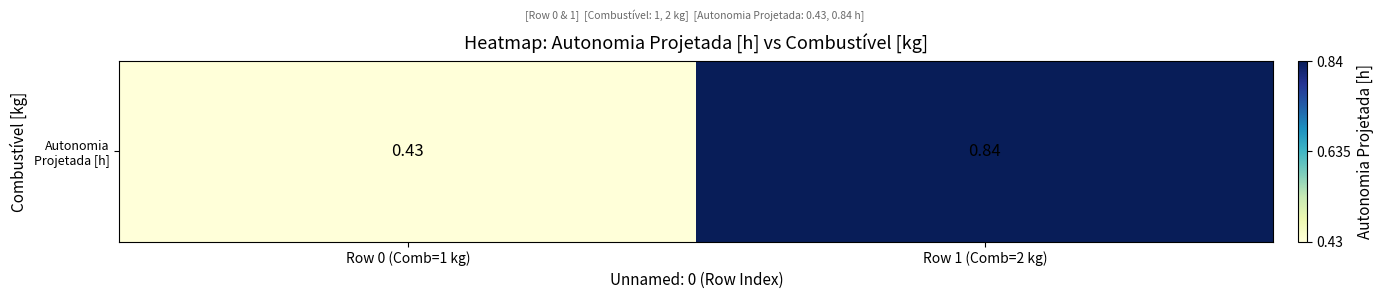

List the labels in order of value, smallest first.

Row 0 (Comb=1 kg), Row 1 (Comb=2 kg)